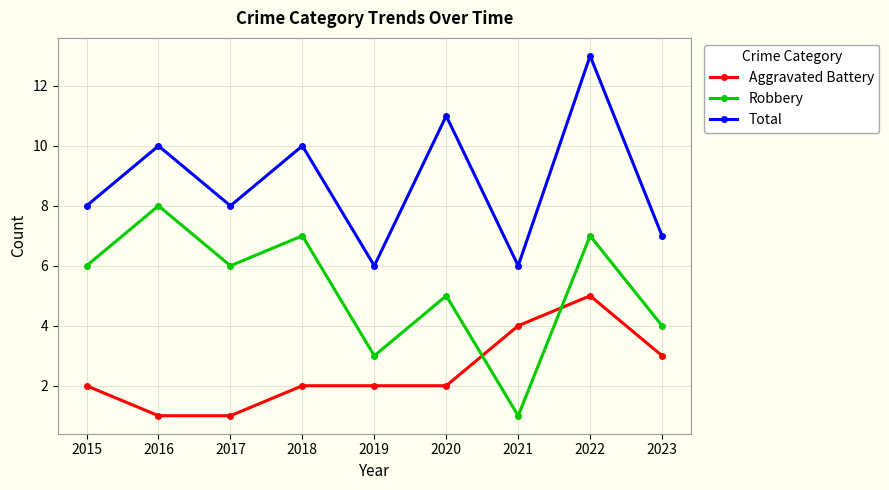

Reading left to right, transcribe all the data shown in this chart.

Aggravated Battery: 2015=2	2016=1	2017=1	2018=2	2019=2	2020=2	2021=4	2022=5	2023=3
Robbery: 2015=6	2016=8	2017=6	2018=7	2019=3	2020=5	2021=1	2022=7	2023=4
Total: 2015=8	2016=10	2017=8	2018=10	2019=6	2020=11	2021=6	2022=13	2023=7